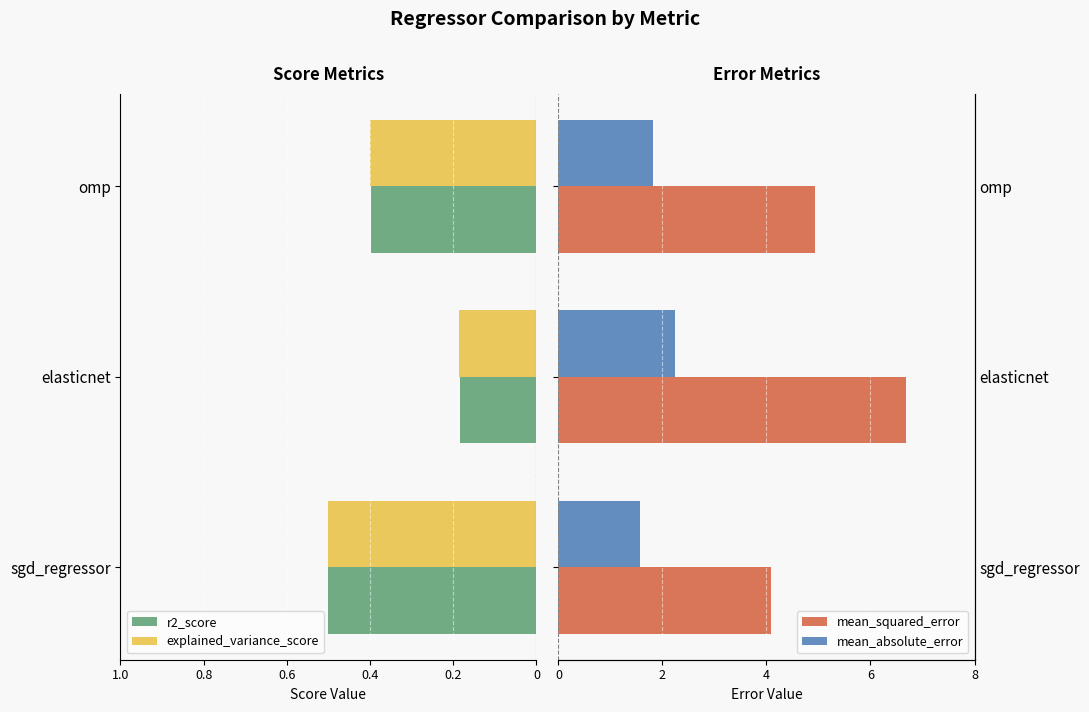

How many categories are shown in the chart?

3